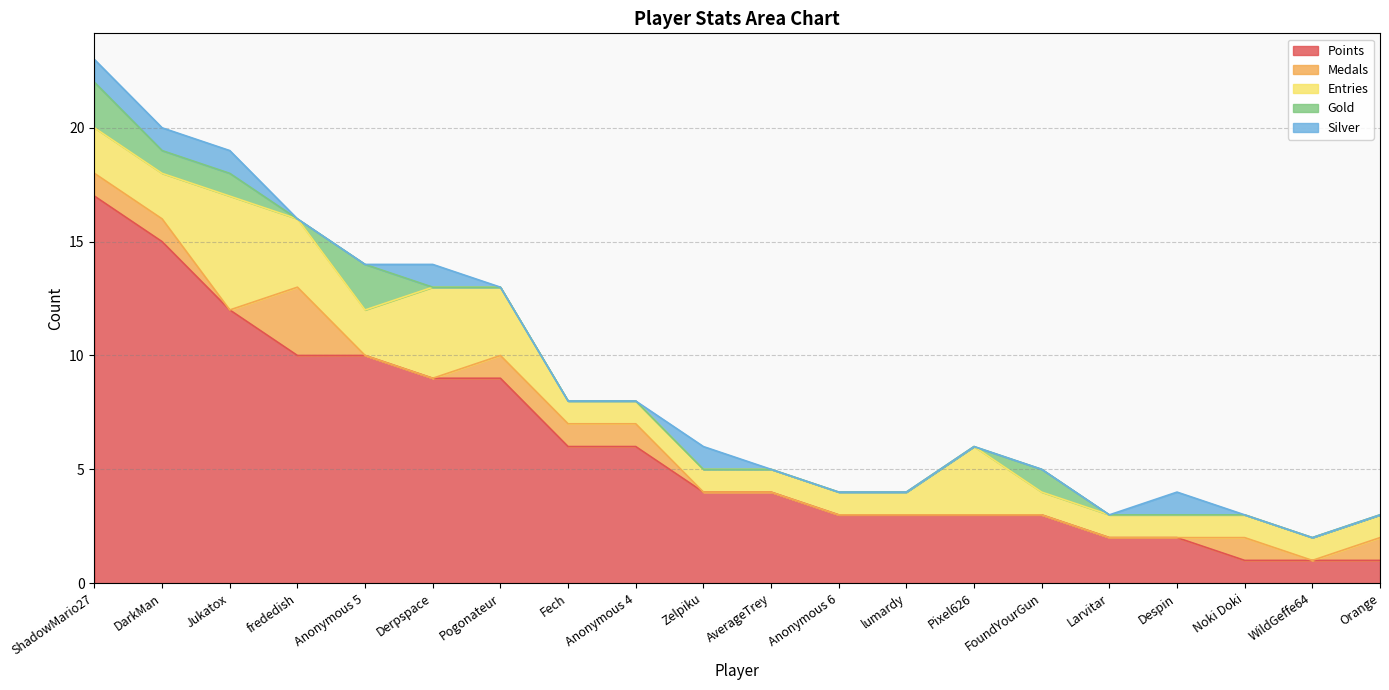

True or false: Medals and Gold cross at least once.

True